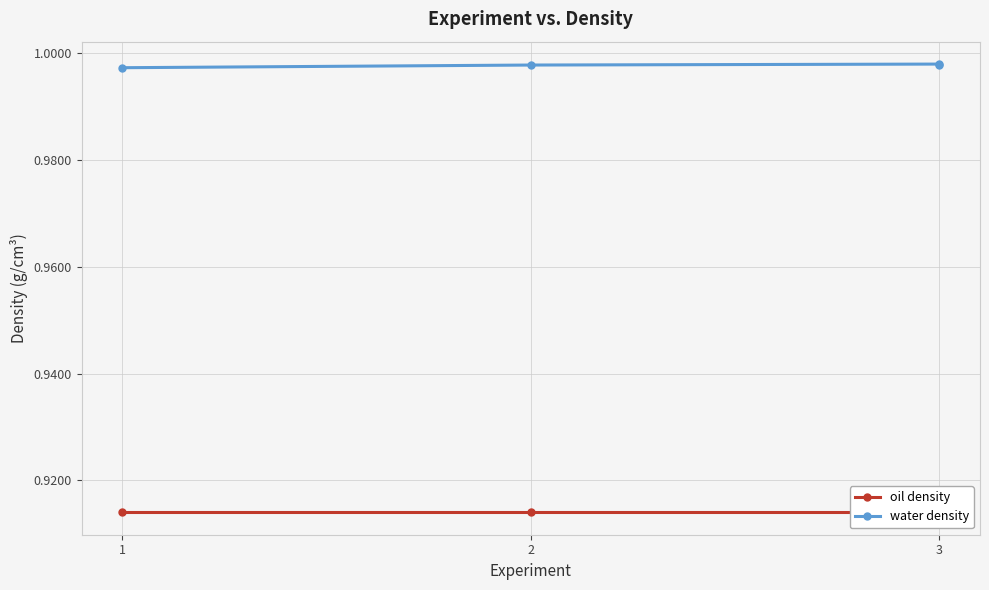

Is this an area chart (filled region under the line)?

No